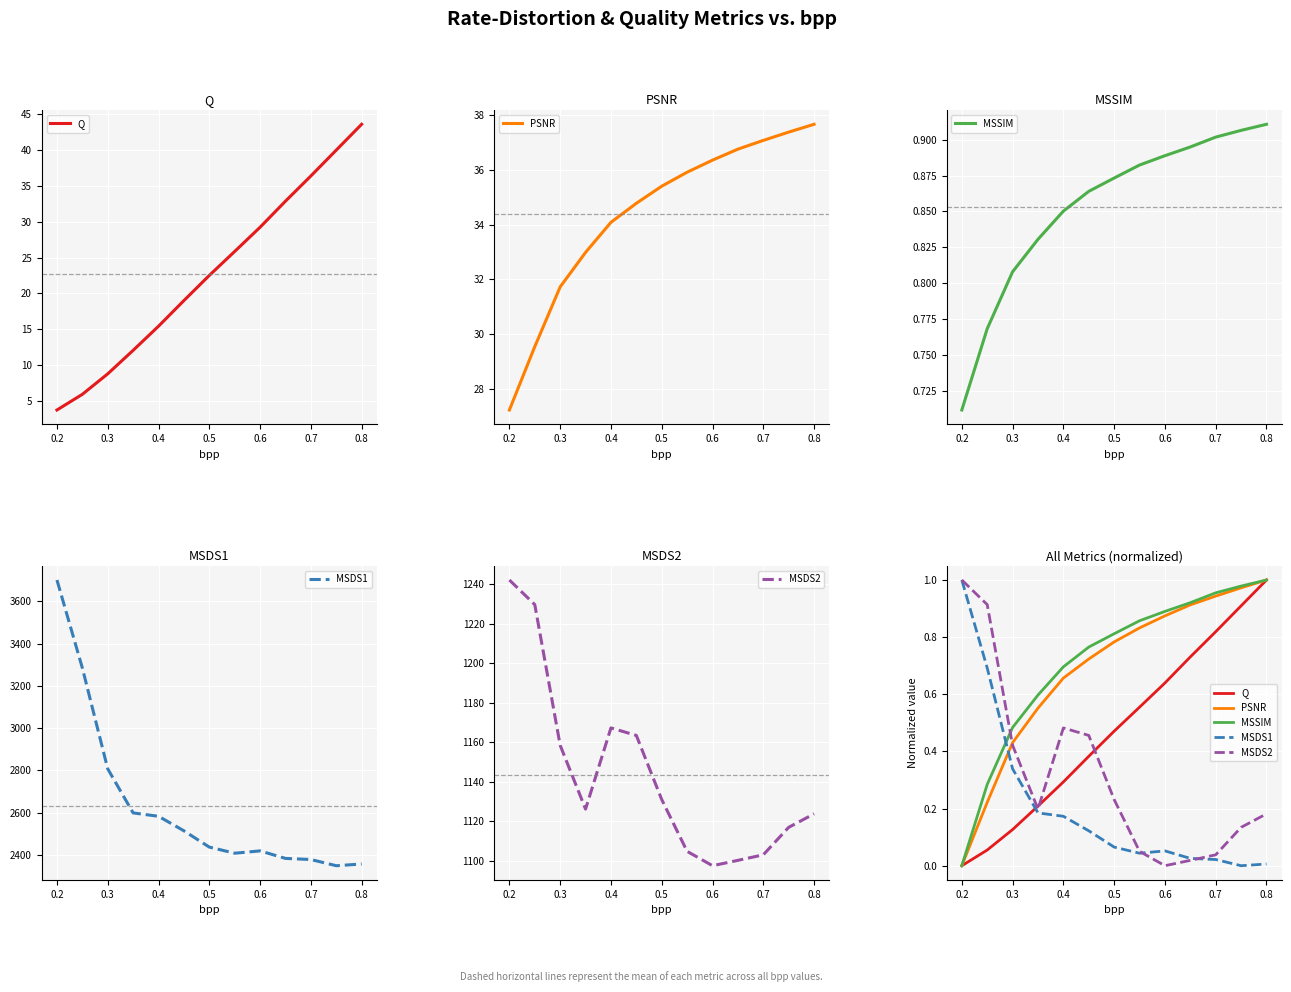

At which label is MSDS1 closest to 3025?

0.3